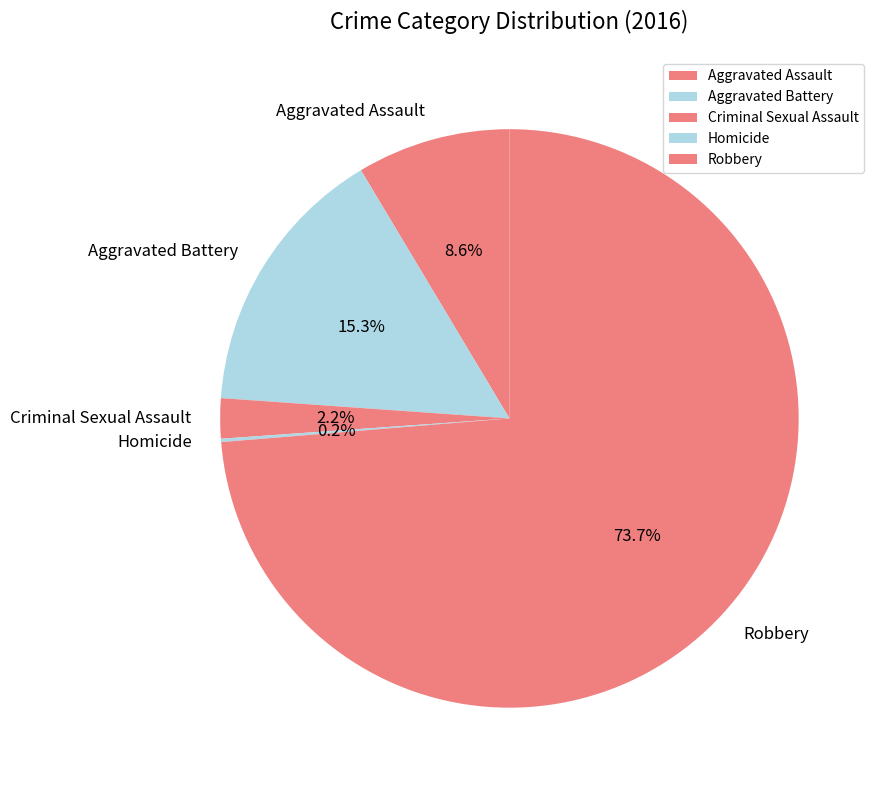

Between Aggravated Battery and Robbery, which is larger?

Robbery